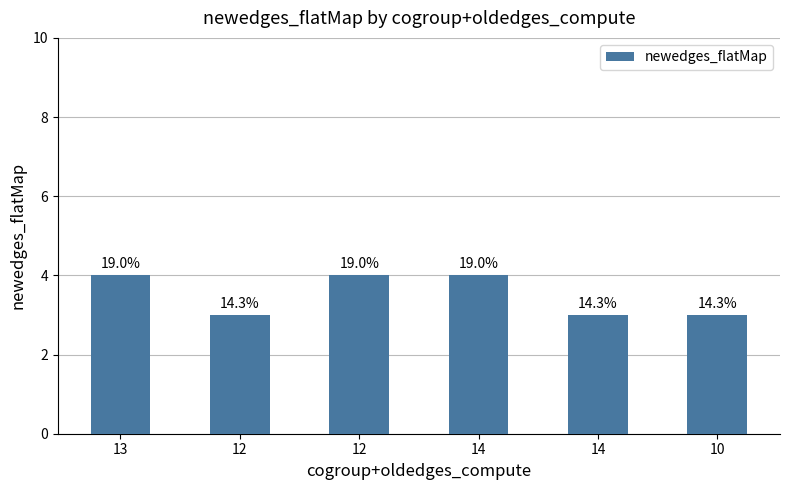

What is the value of the 1st bar from the left?

4